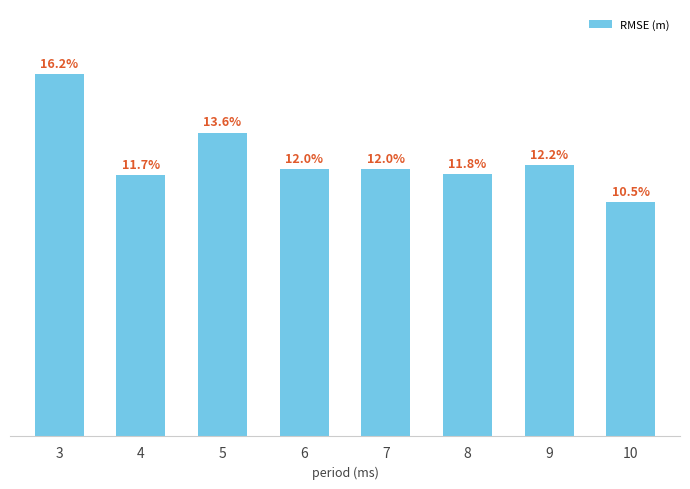

List the labels in order of value, smallest first.

10, 4, 8, 7, 6, 9, 5, 3